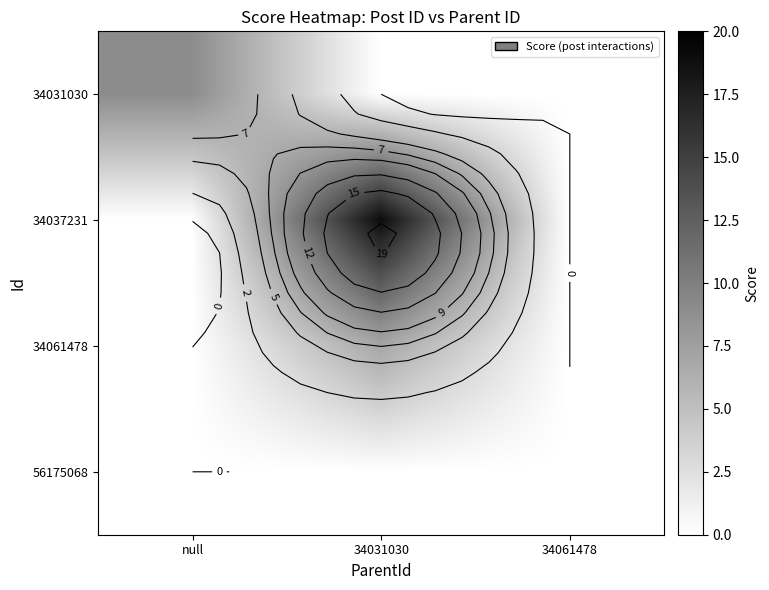

At which label is 34061478 closest to 3?

null